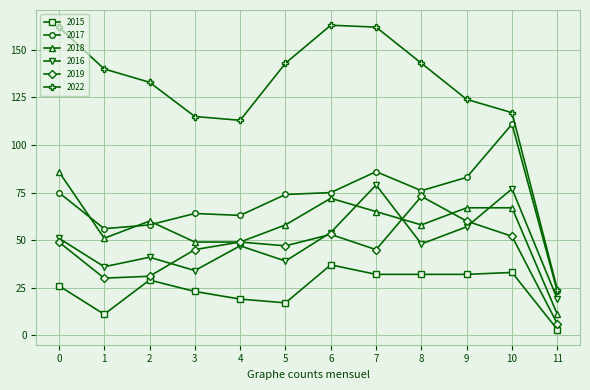

Where is the first local maximum for 2016?

2